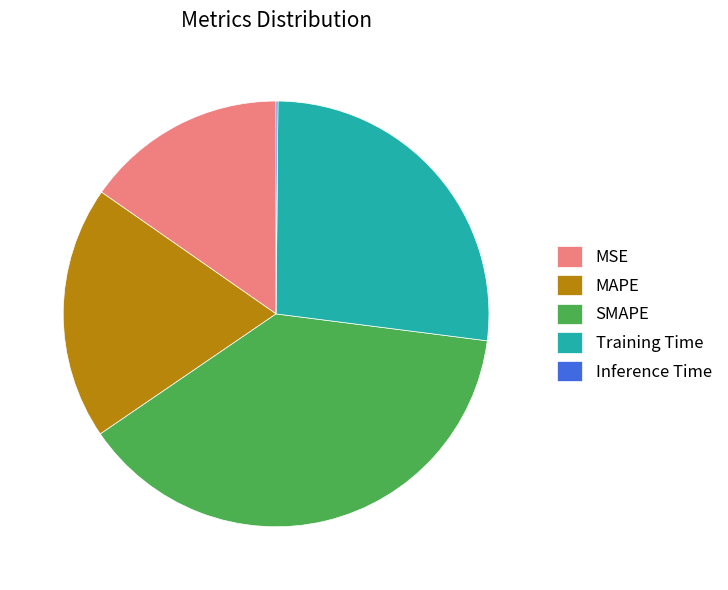

Is it true that Training Time is 27% of the pie?

True